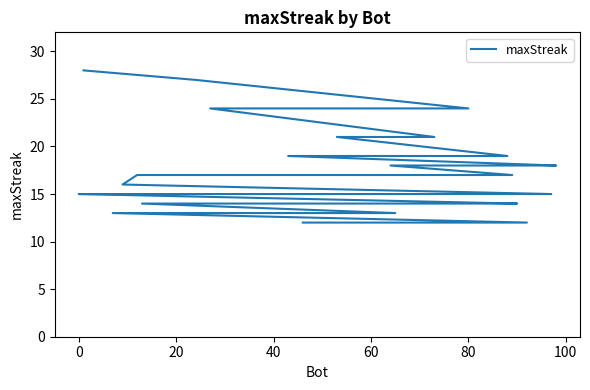

What is the value of the 12th point from the left?

18